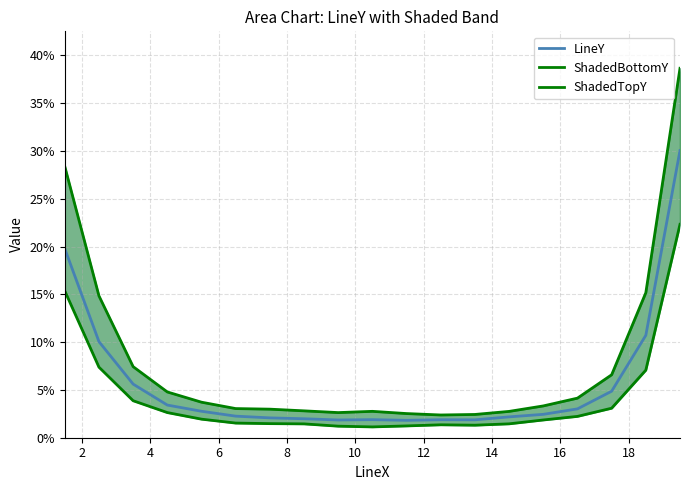

What is the difference between the maximum and minimum values in the ShadedBottomY series?

0.2